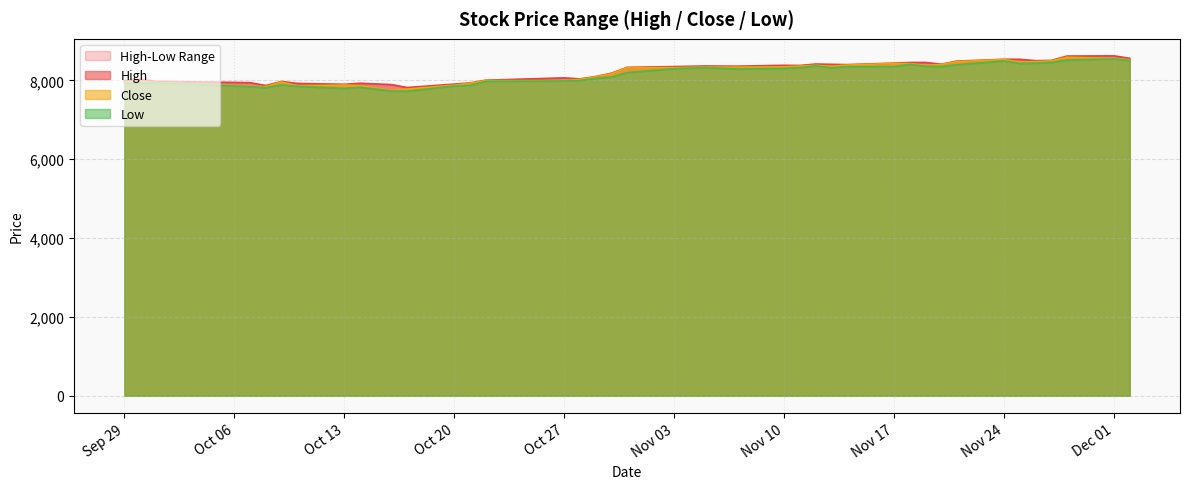

What is the minimum value for Close?

7748.2